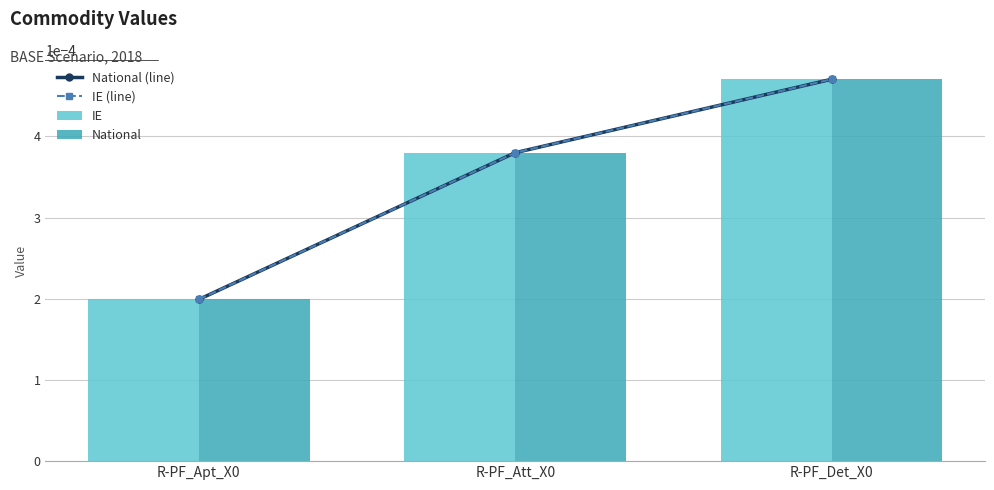

Is the value of National at R-PF_Apt_X0 greater than the value of IE at R-PF_Att_X0?

No